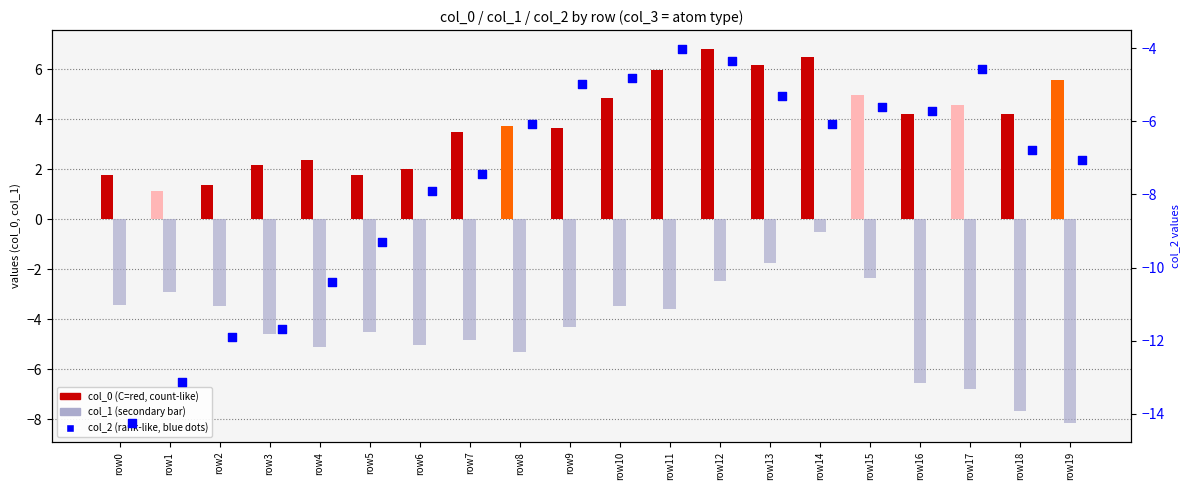

Which series contains the highest Y value?

col_0 (x)